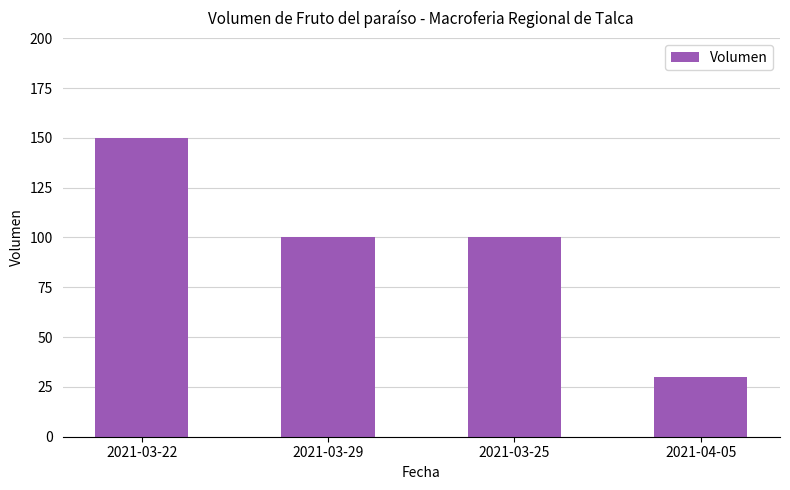

What is the approximate value at 2021-03-25, to the nearest 10?

100